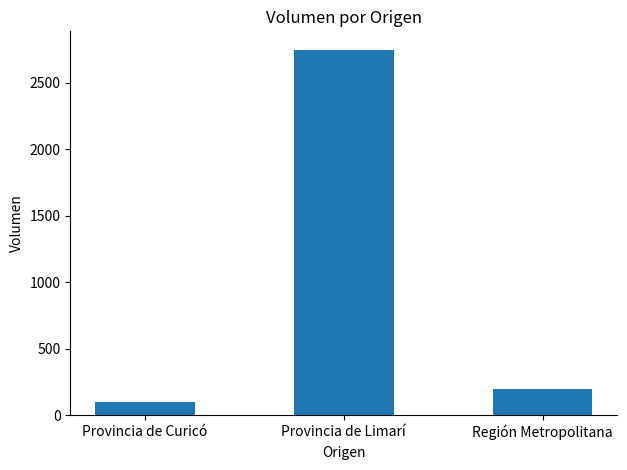

What position from the left is Provincia de Limarí?

2